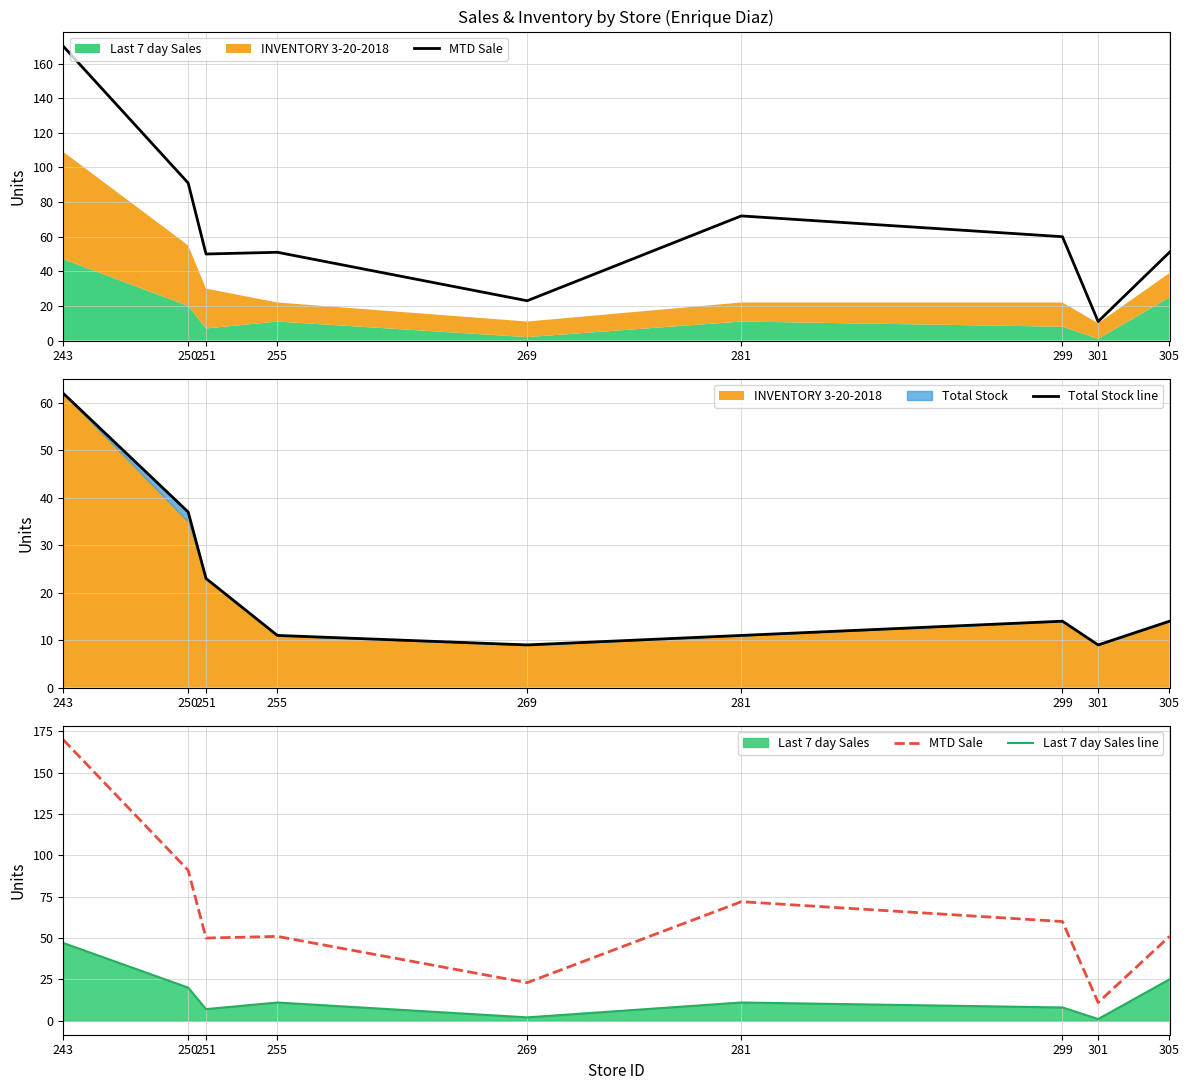

True or false: Total Stock line and MTD Sale intersect in this chart.

False